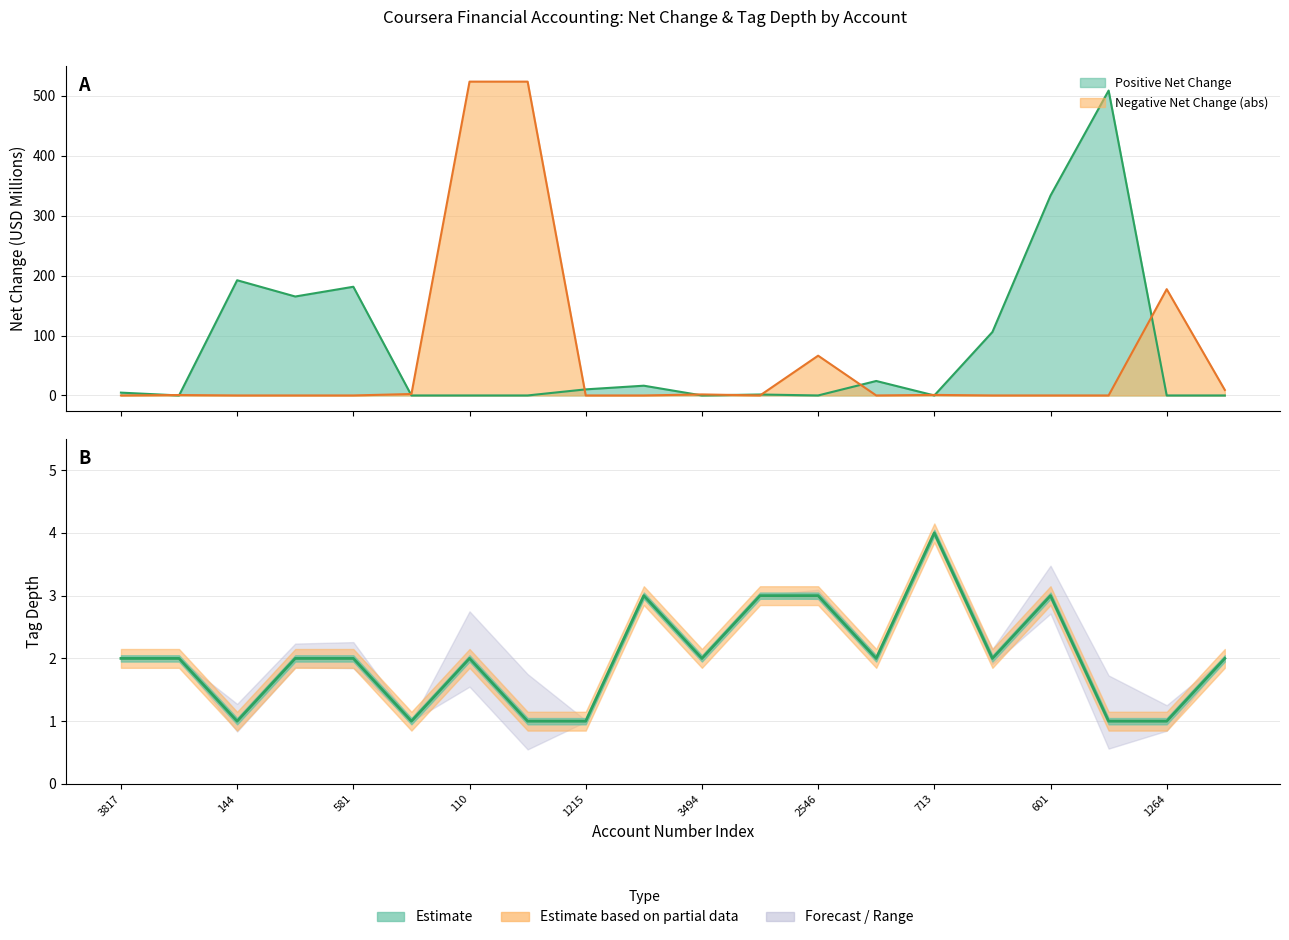

The value at 1215 is 2. True or false?

False